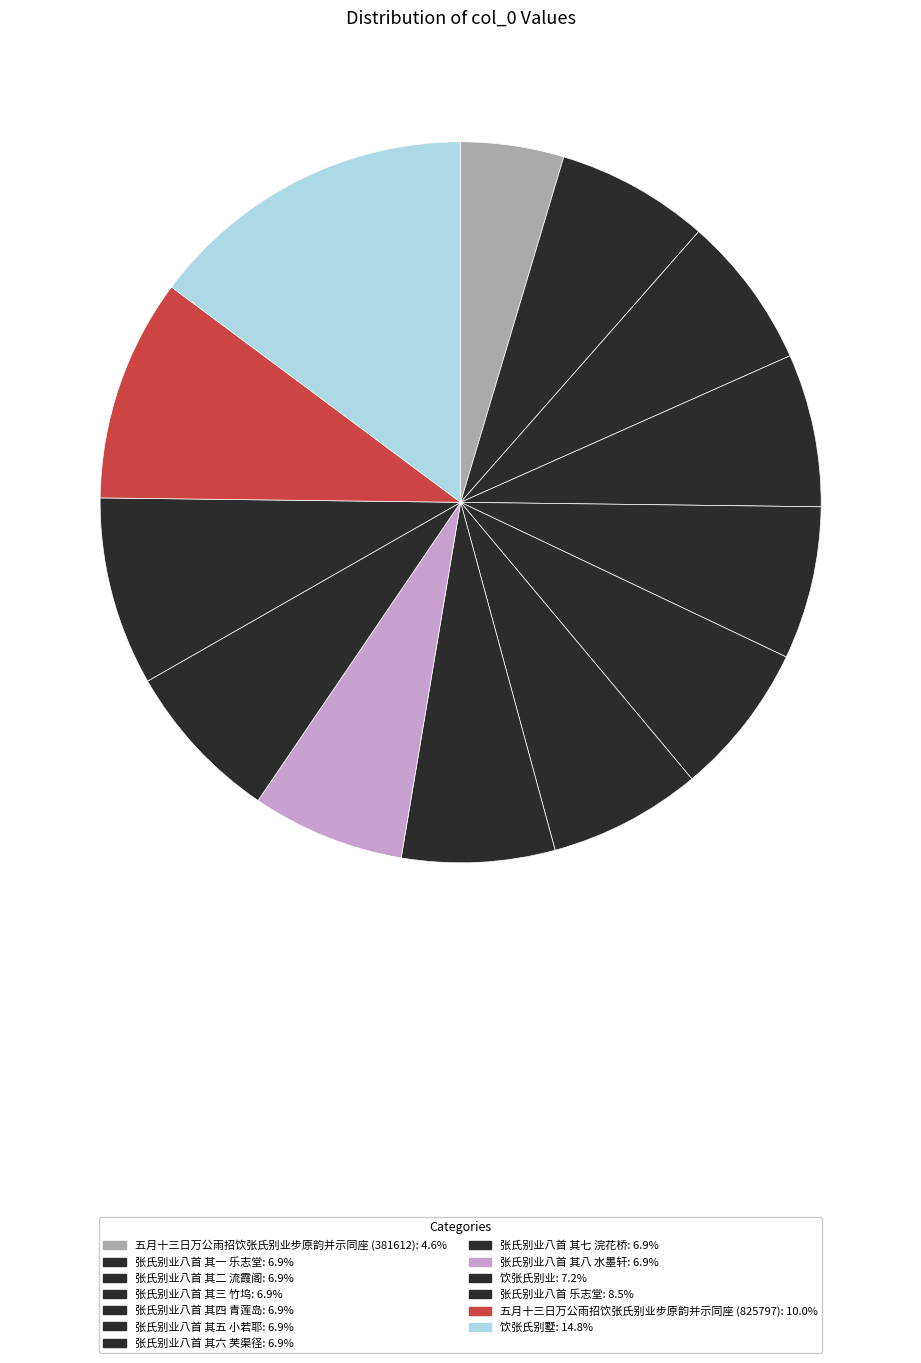

Count the number of slices in the pie.

13